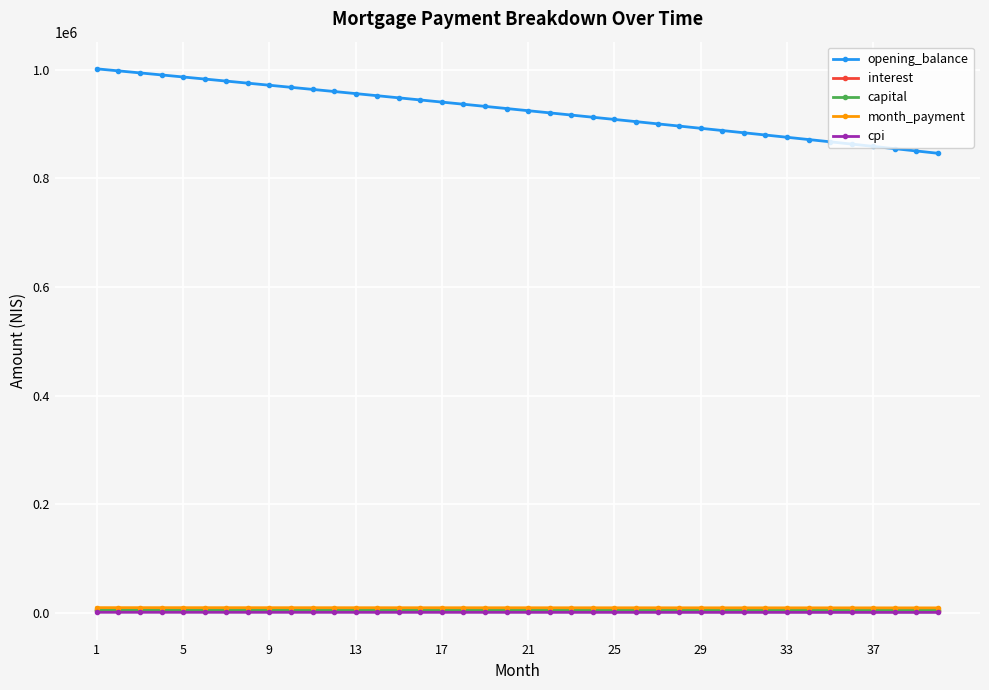

What is the lowest value of the opening_balance series?

846113.0